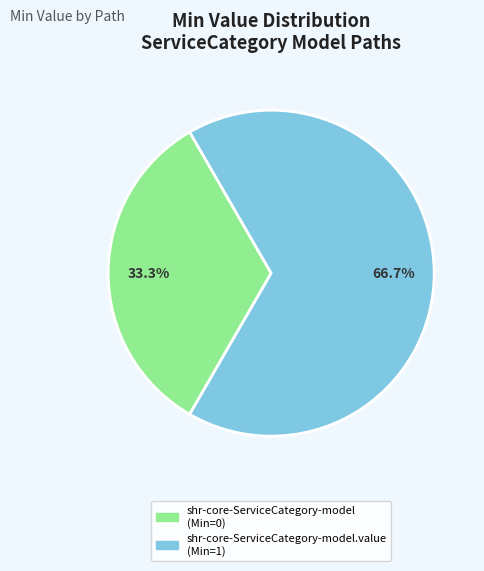

Does any single category account for the majority?

Yes